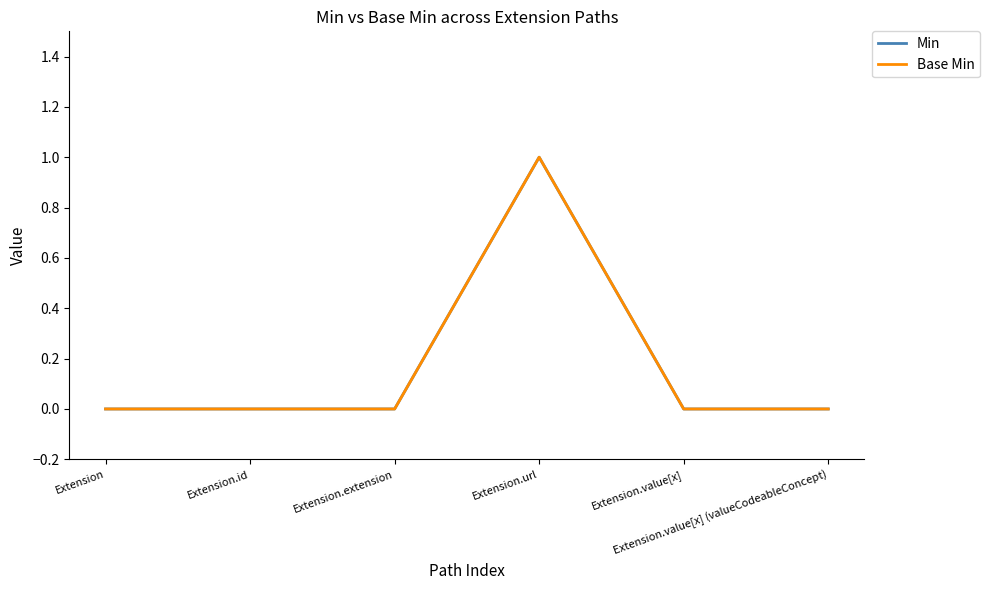

What is the label of the 2nd point from the left?

Extension.id